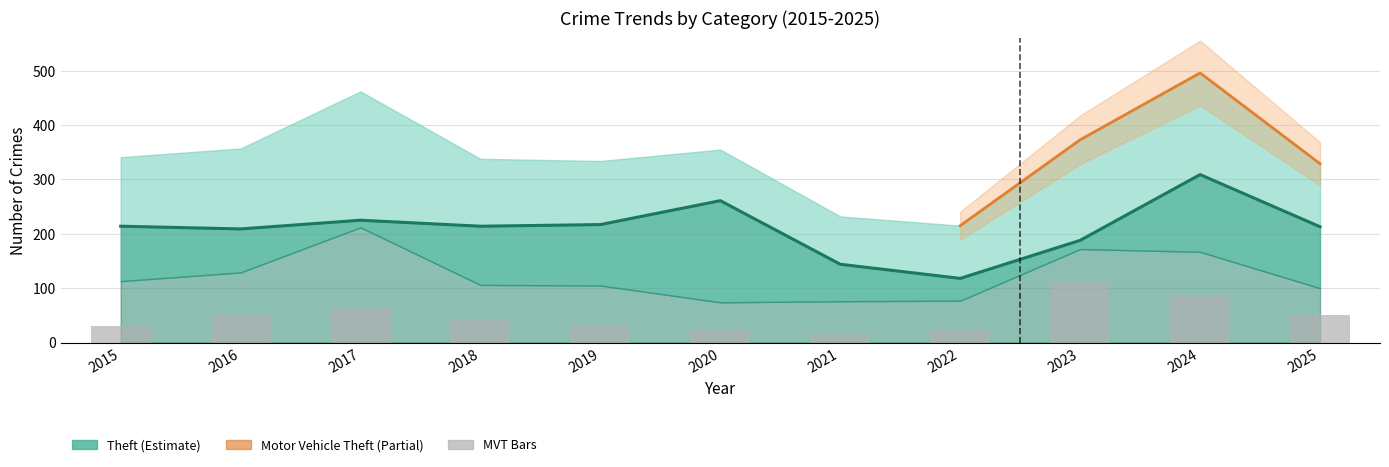

The Aggravated Assault series shows 3 at 2021. True or false?

False